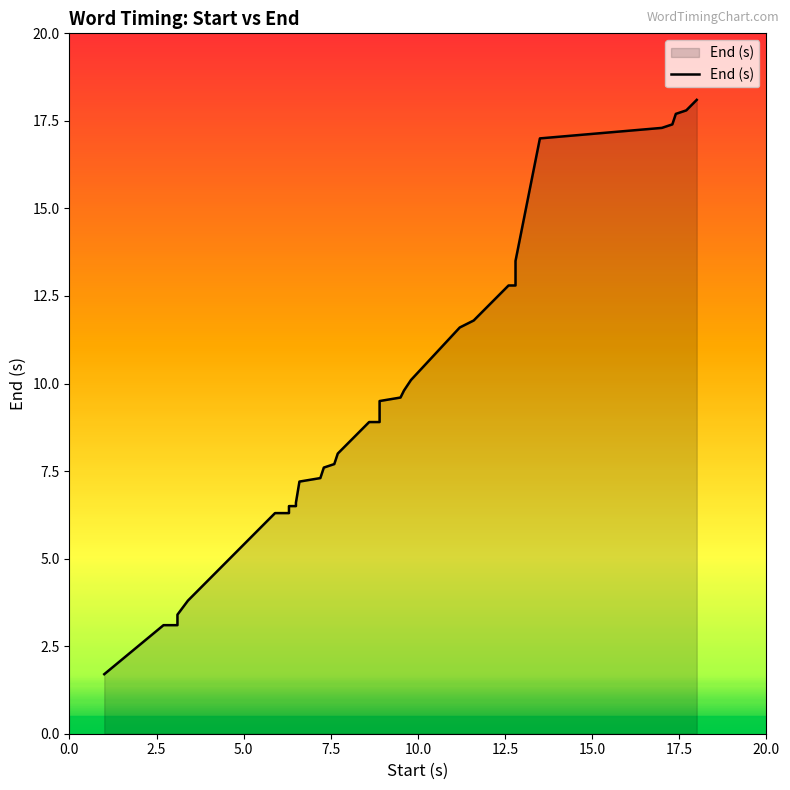

What is the difference between the maximum and minimum values?

16.4